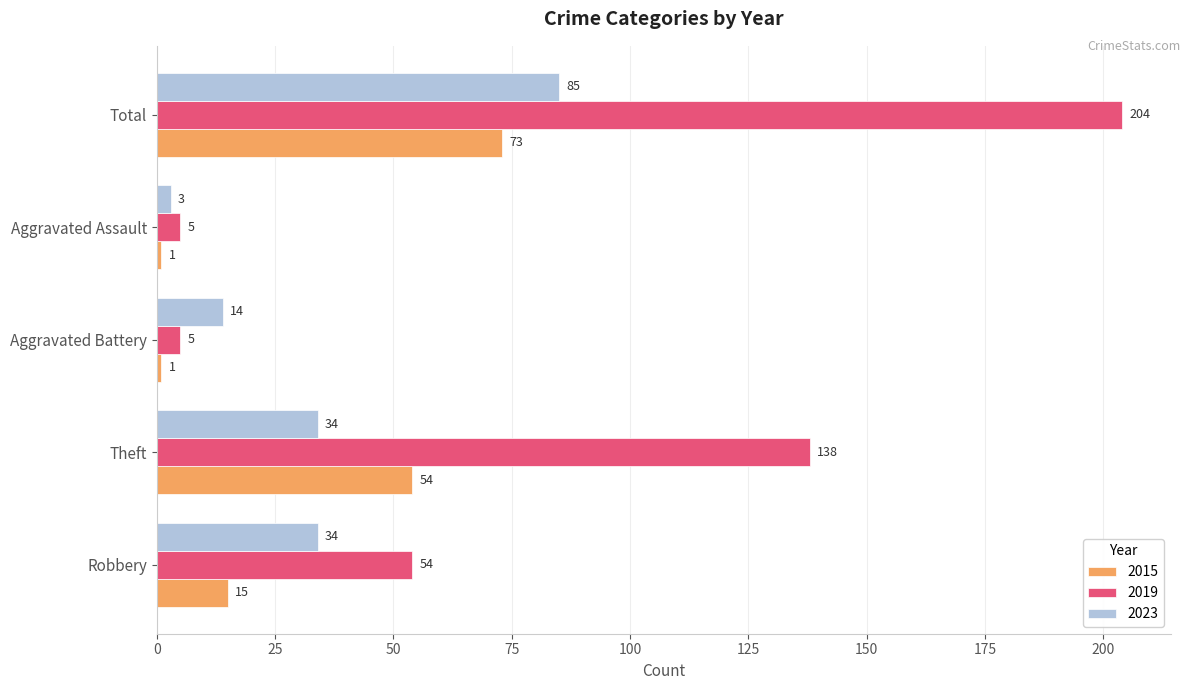

Which series changed the most between Aggravated Battery and Aggravated Assault?

2023